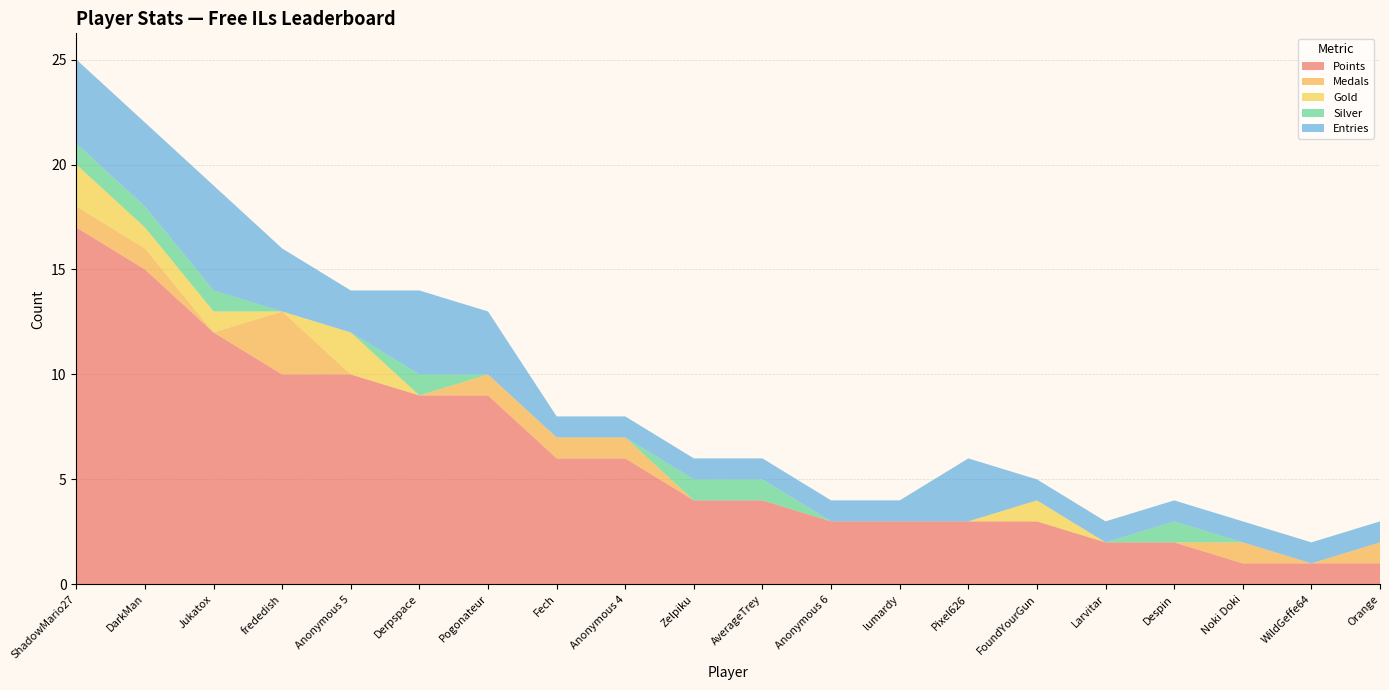

Reading right to left, list all the values displayed in this chart.

Points: Orange=1	WildGeffe64=1	Noki Doki=1	Despin=2	Larvitar=2	FoundYourGun=3	Pixel626=3	lumardy=3	Anonymous 6=3	AverageTrey=4	Zelpiku=4	Anonymous 4=6	Fech=6	Pogonateur=9	Derpspace=9	Anonymous 5=10	frededish=10	Jukatox=12	DarkMan=15	ShadowMario27=17
Medals: Orange=1	WildGeffe64=0	Noki Doki=1	Despin=0	Larvitar=0	FoundYourGun=0	Pixel626=0	lumardy=0	Anonymous 6=0	AverageTrey=0	Zelpiku=0	Anonymous 4=1	Fech=1	Pogonateur=1	Derpspace=0	Anonymous 5=0	frededish=3	Jukatox=0	DarkMan=1	ShadowMario27=1
Gold: Orange=0	WildGeffe64=0	Noki Doki=0	Despin=0	Larvitar=0	FoundYourGun=1	Pixel626=0	lumardy=0	Anonymous 6=0	AverageTrey=0	Zelpiku=0	Anonymous 4=0	Fech=0	Pogonateur=0	Derpspace=0	Anonymous 5=2	frededish=0	Jukatox=1	DarkMan=1	ShadowMario27=2
Silver: Orange=0	WildGeffe64=0	Noki Doki=0	Despin=1	Larvitar=0	FoundYourGun=0	Pixel626=0	lumardy=0	Anonymous 6=0	AverageTrey=1	Zelpiku=1	Anonymous 4=0	Fech=0	Pogonateur=0	Derpspace=1	Anonymous 5=0	frededish=0	Jukatox=1	DarkMan=1	ShadowMario27=1
Entries: Orange=1	WildGeffe64=1	Noki Doki=1	Despin=1	Larvitar=1	FoundYourGun=1	Pixel626=3	lumardy=1	Anonymous 6=1	AverageTrey=1	Zelpiku=1	Anonymous 4=1	Fech=1	Pogonateur=3	Derpspace=4	Anonymous 5=2	frededish=3	Jukatox=5	DarkMan=4	ShadowMario27=4